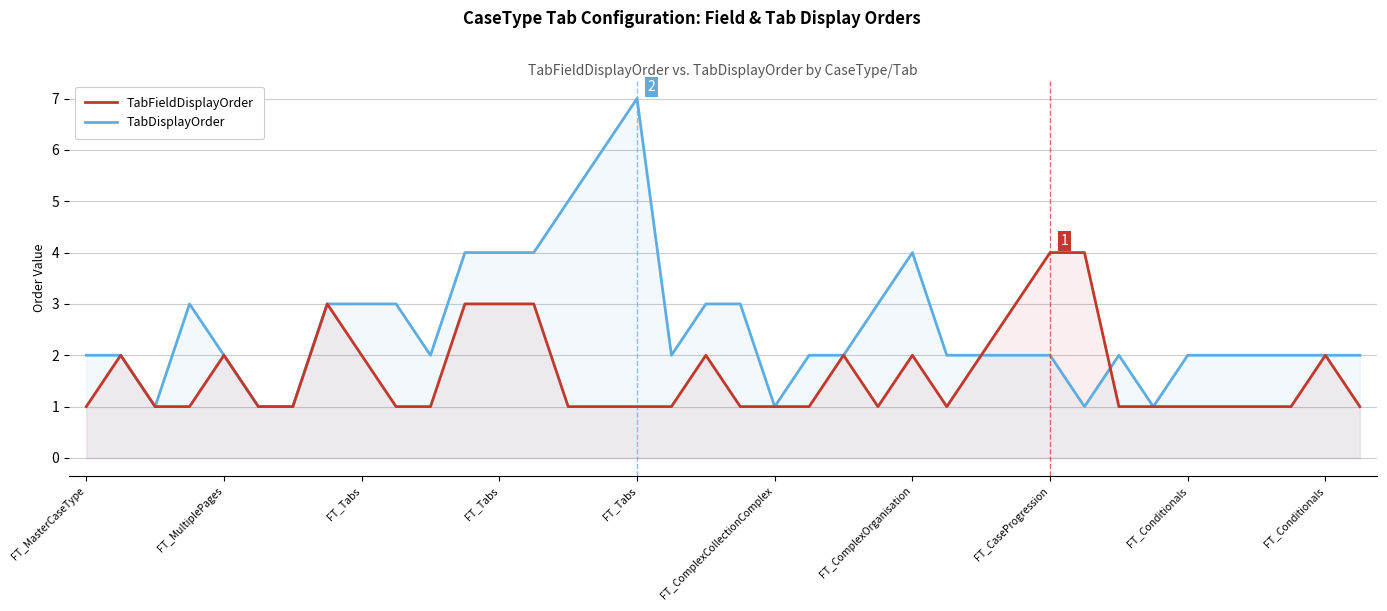

Does the chart display data point markers on the line(s)?

No